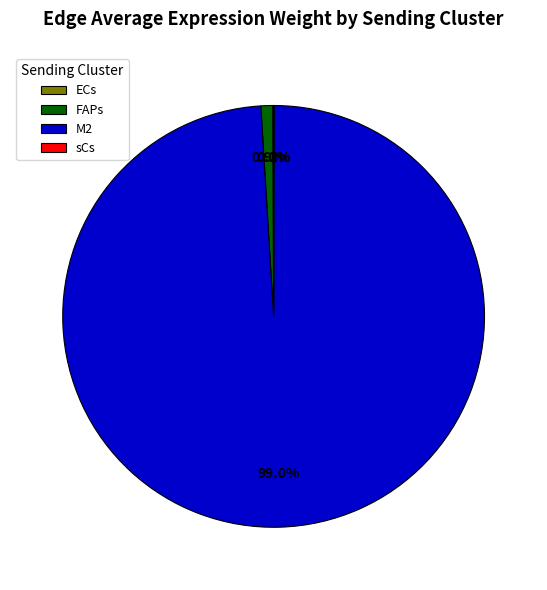

Which slice represents more than half of the pie?

M2